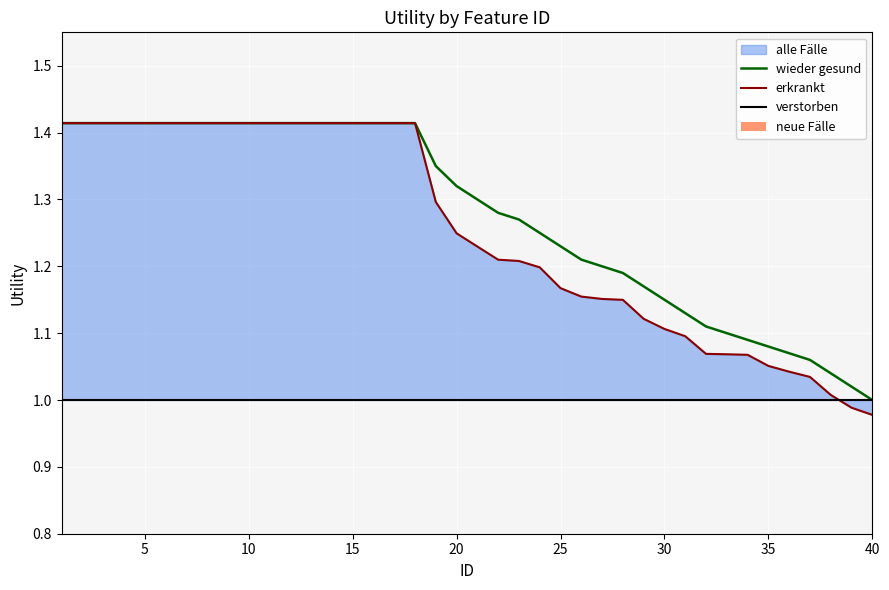

What is the greatest value displayed?

1.4